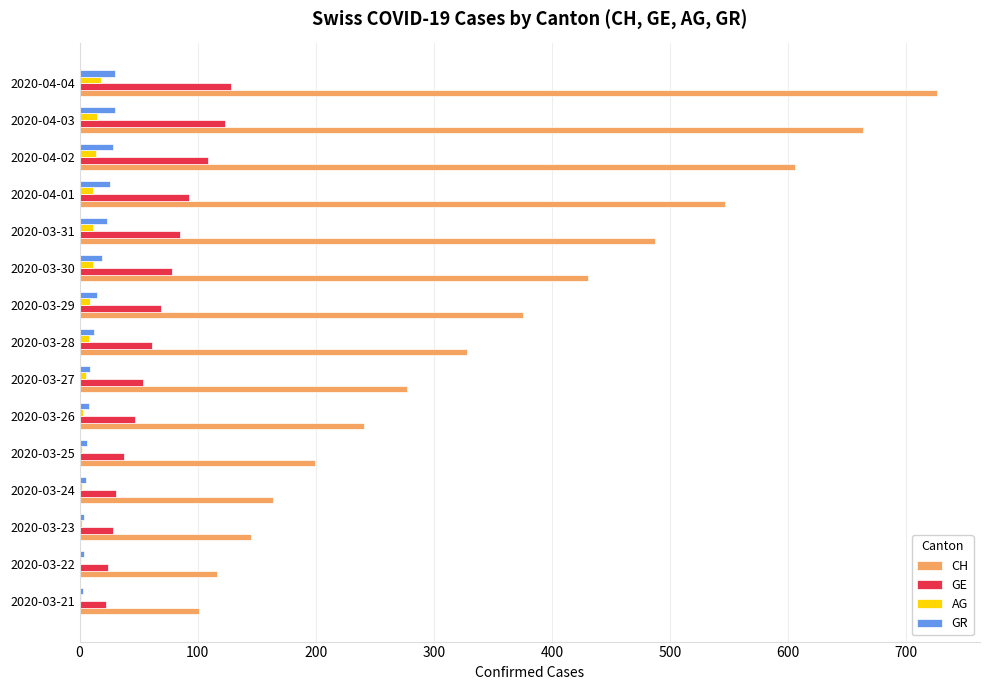

True or false: AG has a value of 11 at 2020-03-30.

True